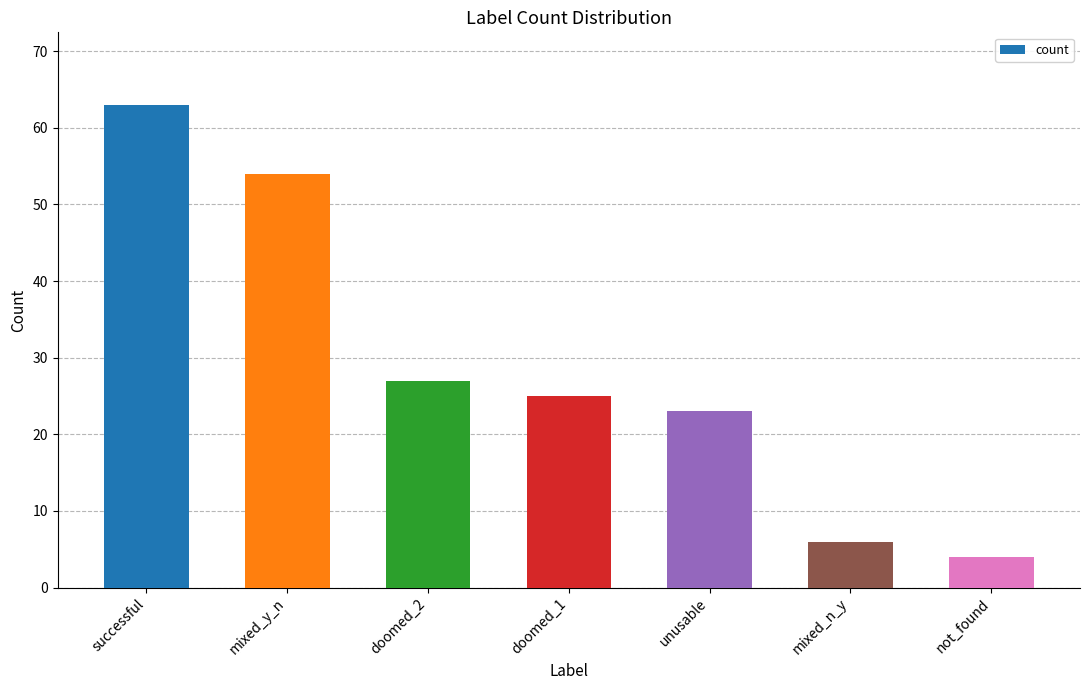

What is the minimum value shown in the chart?

4